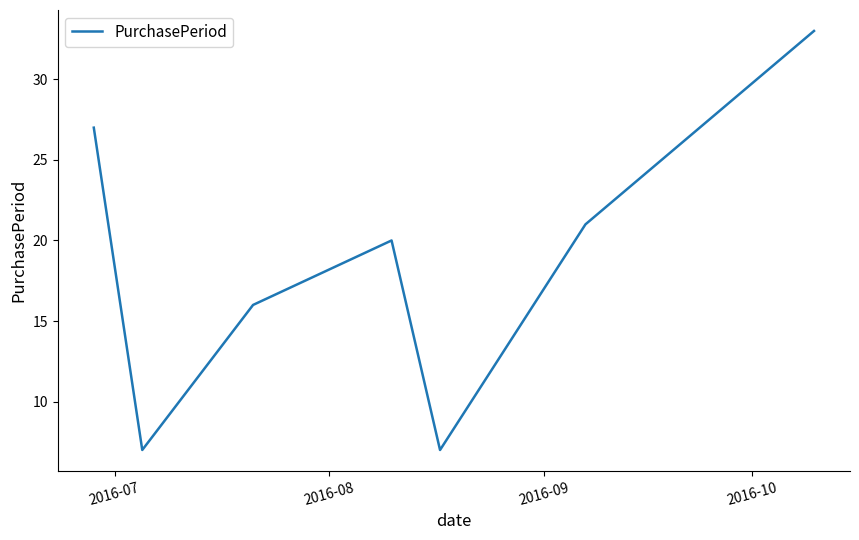

True or false: the data has more than 1 interior local peaks.

False